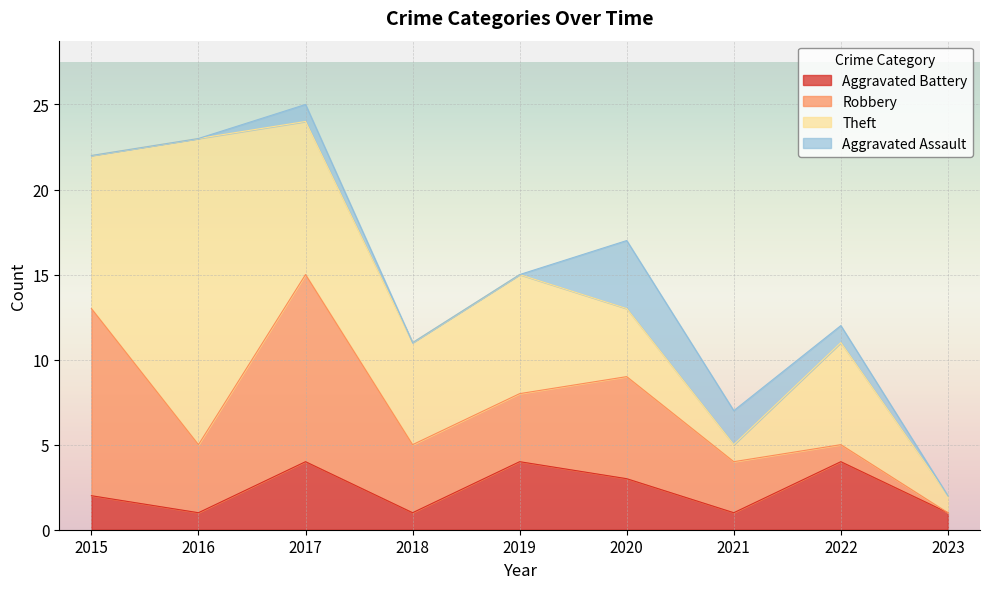

Count the number of data series in this chart.

5